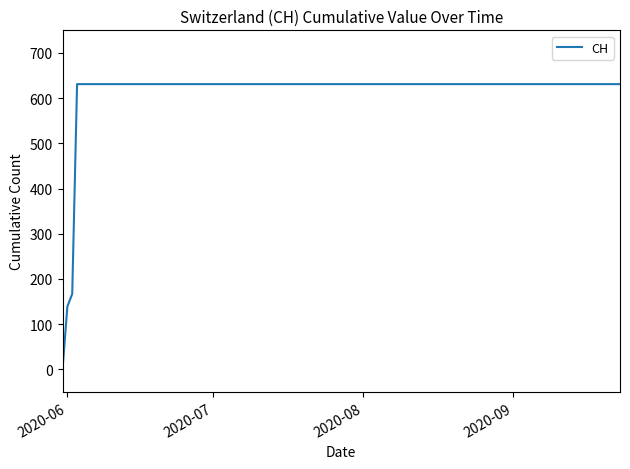

What is the maximum value shown in the chart?

631